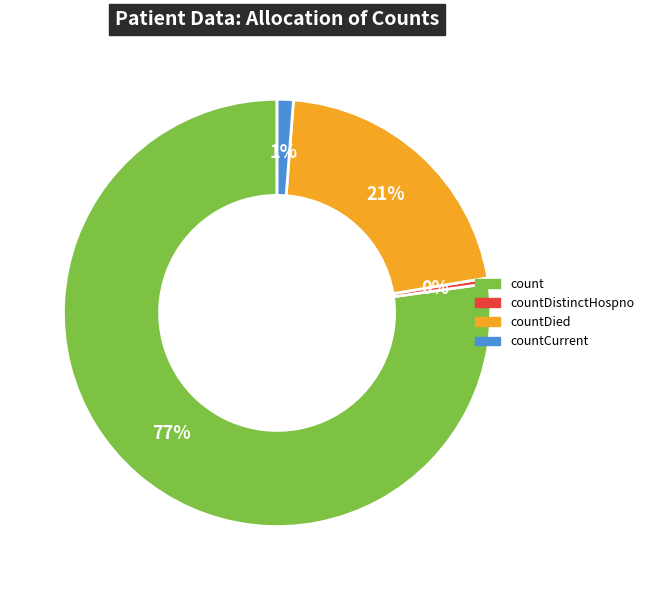

To the nearest percent, what is the average slice percentage?

25%